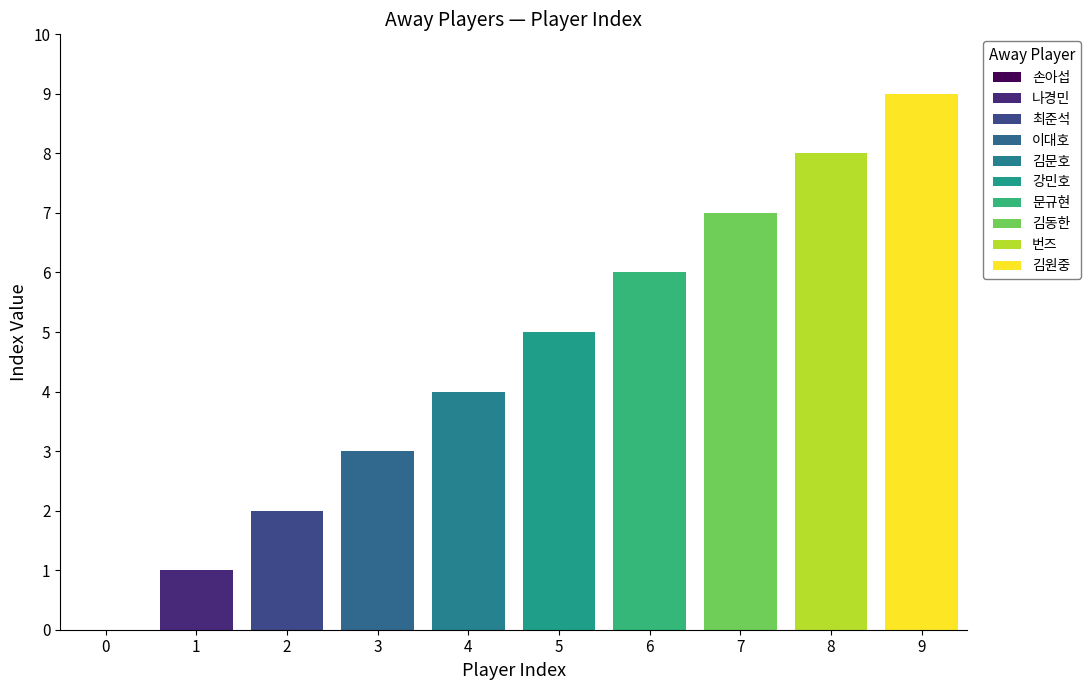

Count the values in the range 2 to 7.

6